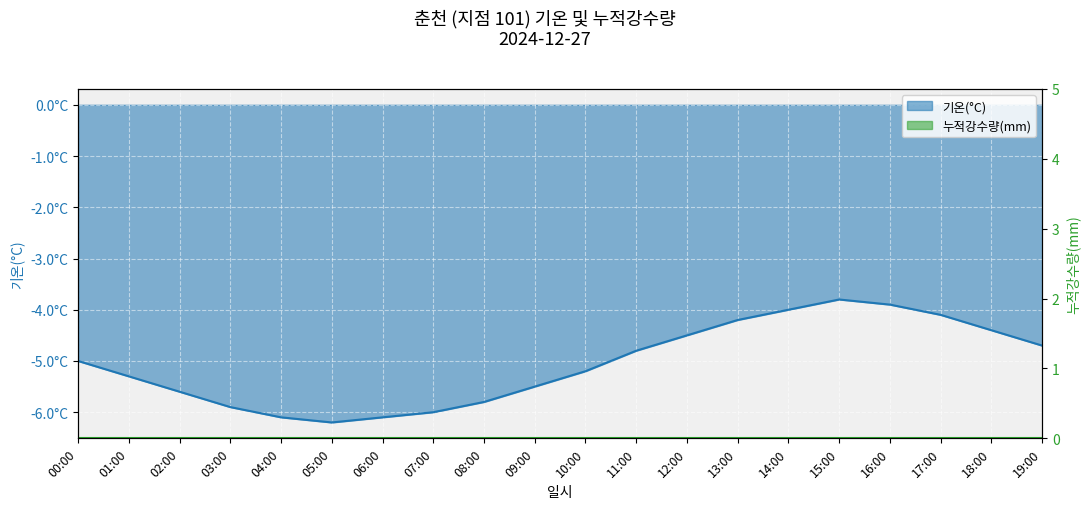

The chart shows a value of -1.4 at 06:00. True or false?

False